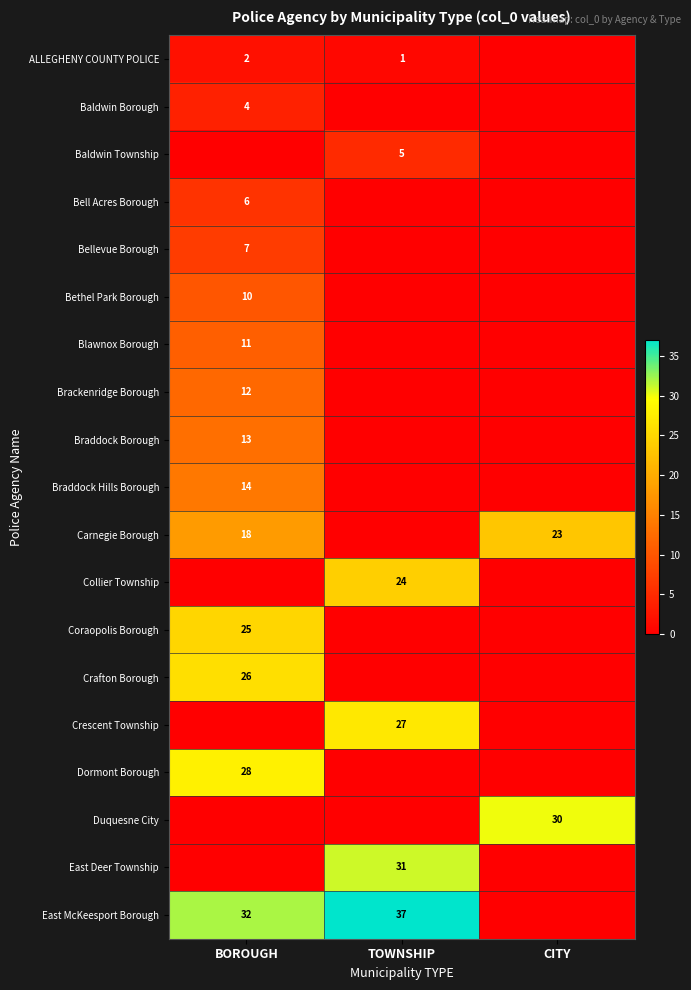

The Carnegie Borough series shows 9 at CITY. True or false?

False